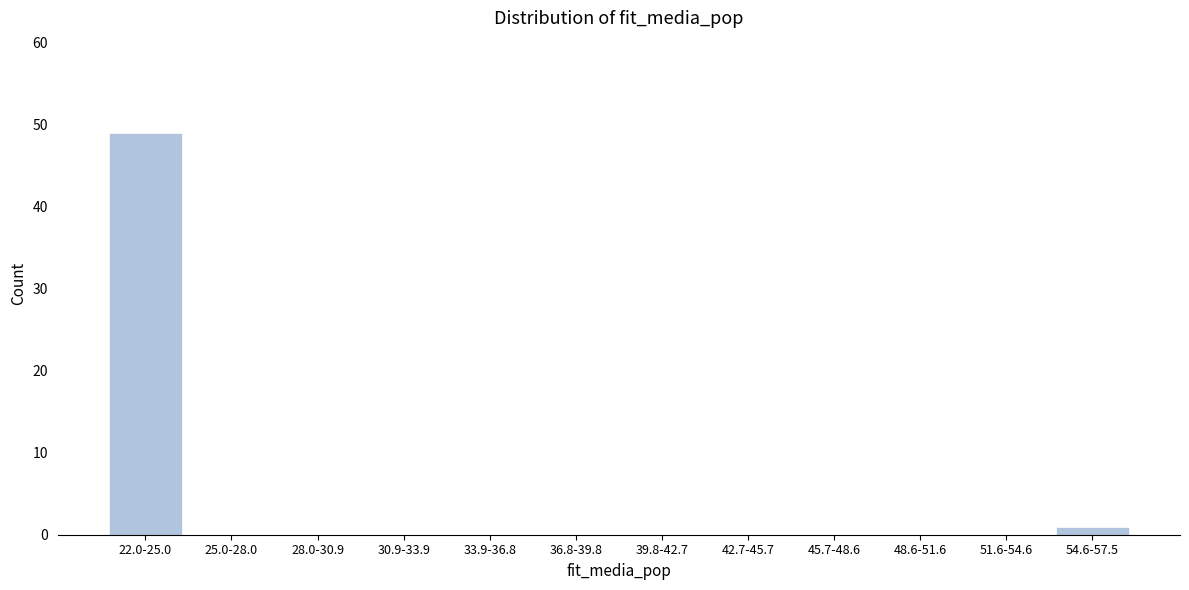

Reading left to right, what are all the values shown in this chart?

22.0-25.0=49	25.0-28.0=0	28.0-30.9=0	30.9-33.9=0	33.9-36.8=0	36.8-39.8=0	39.8-42.7=0	42.7-45.7=0	45.7-48.6=0	48.6-51.6=0	51.6-54.6=0	54.6-57.5=1